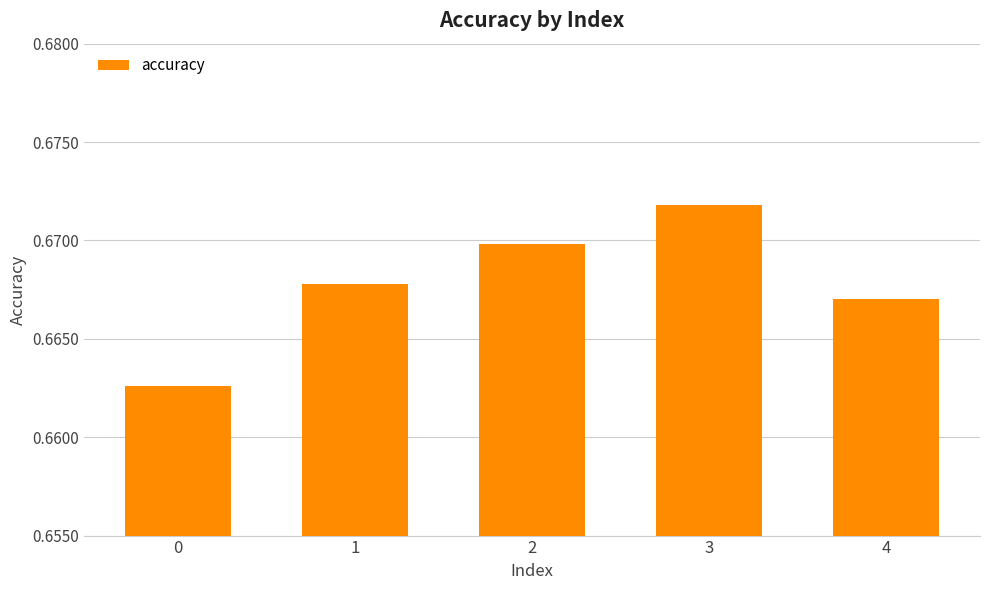

List the labels in order of value, smallest first.

0, 4, 1, 2, 3